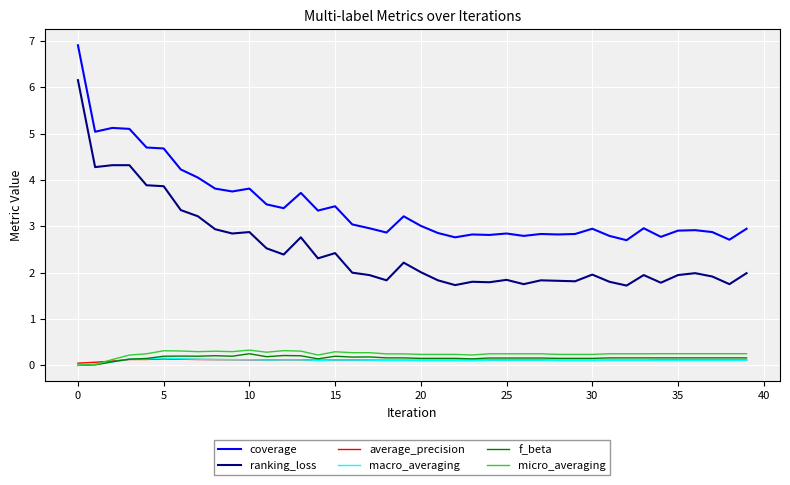

Which series has the widest spread of values?

ranking_loss